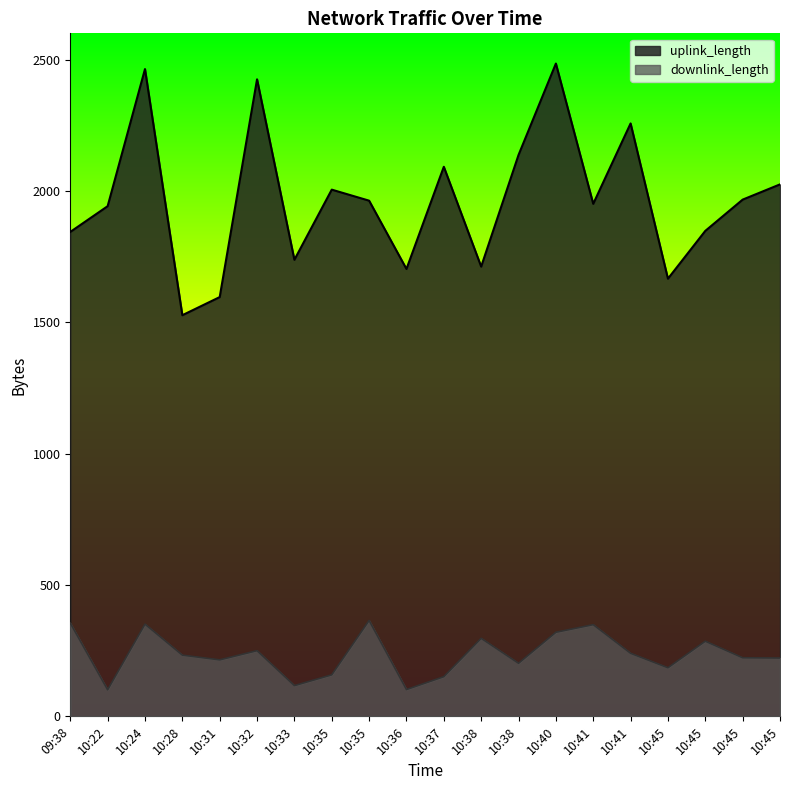

Rank the series at 10:22 from highest to lowest value.

uplink_length, downlink_length